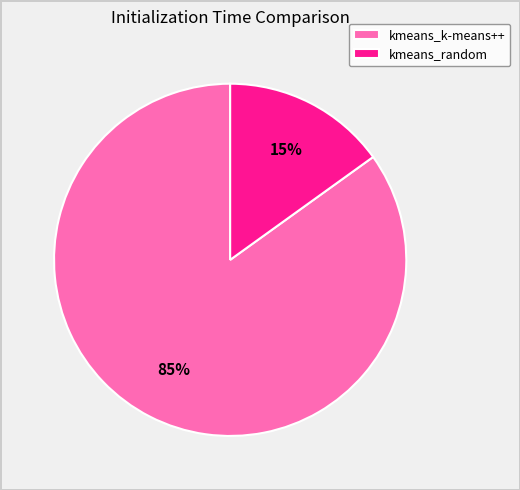

Does any single category account for the majority?

Yes